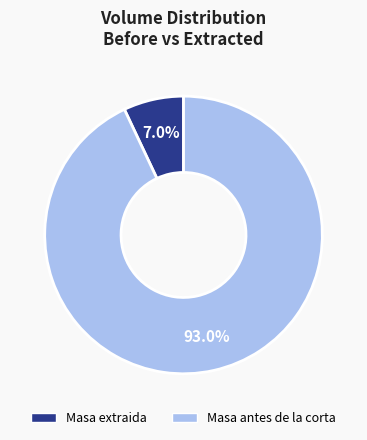

Is there any slice that represents more than half of the pie?

Yes